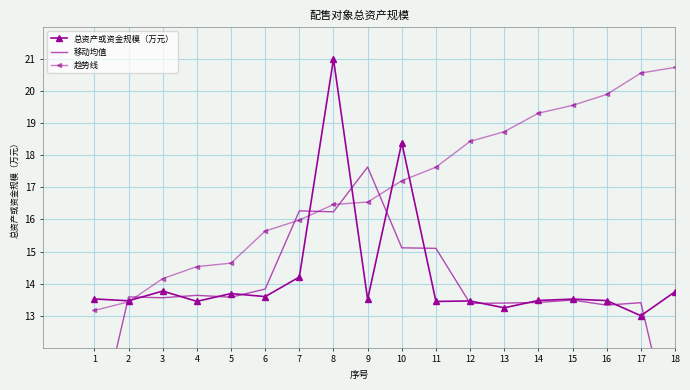

What is the sum of all 趋势线 values?

306.6